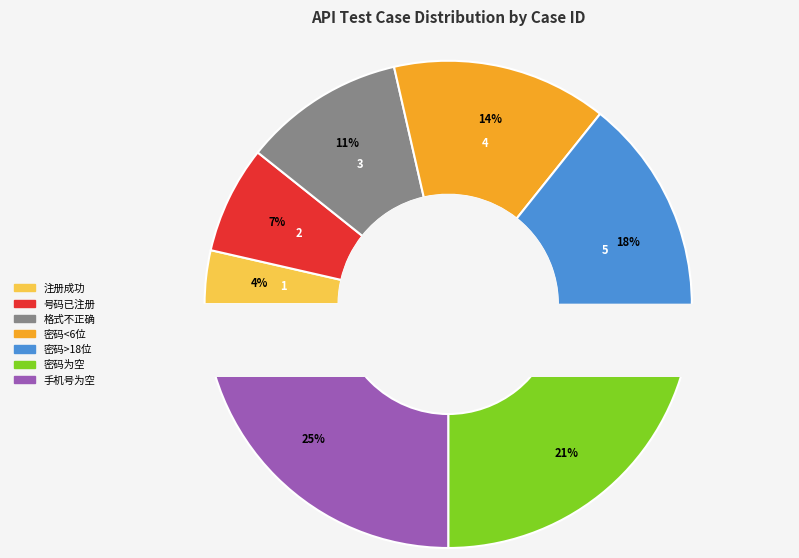

Is there any slice that represents more than half of the pie?

No